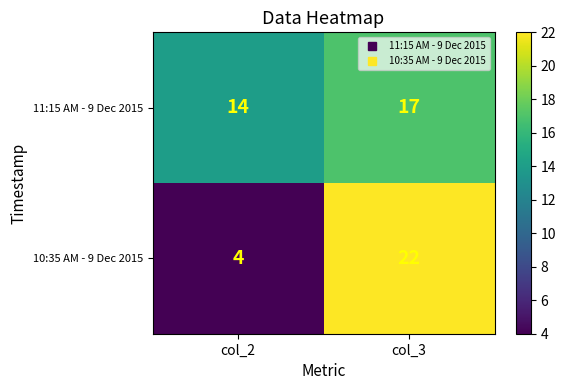

List the series in order of their overall mean, highest first.

11:15 AM - 9 Dec 2015, 10:35 AM - 9 Dec 2015